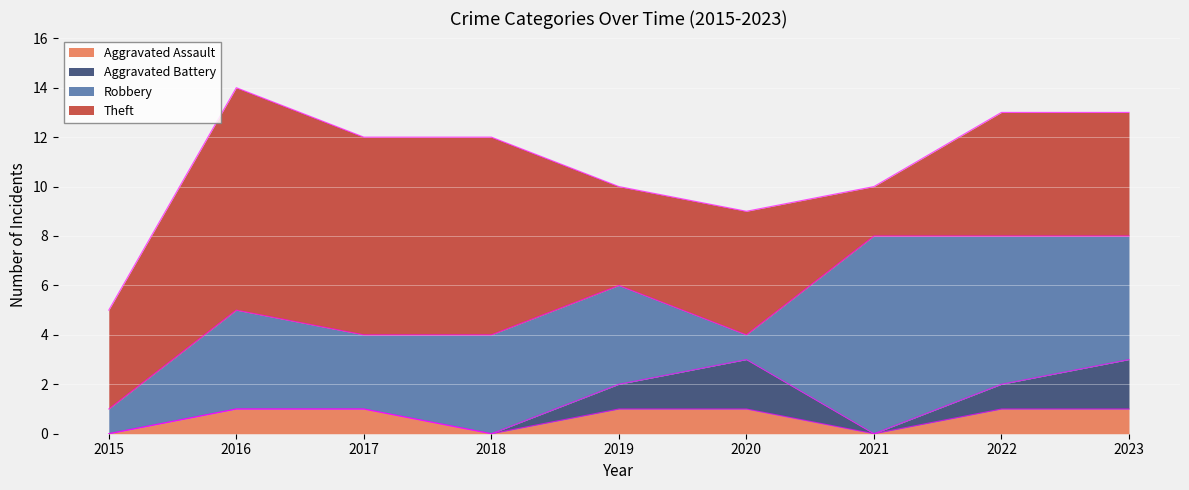

What is the average value of the Robbery series?

4